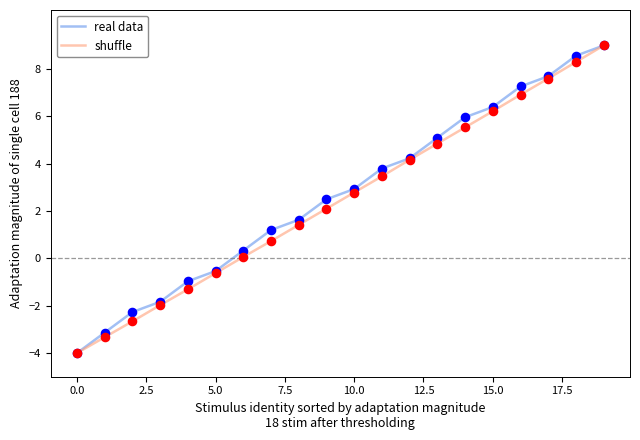

What is the lowest value of the real data series?

-4.0